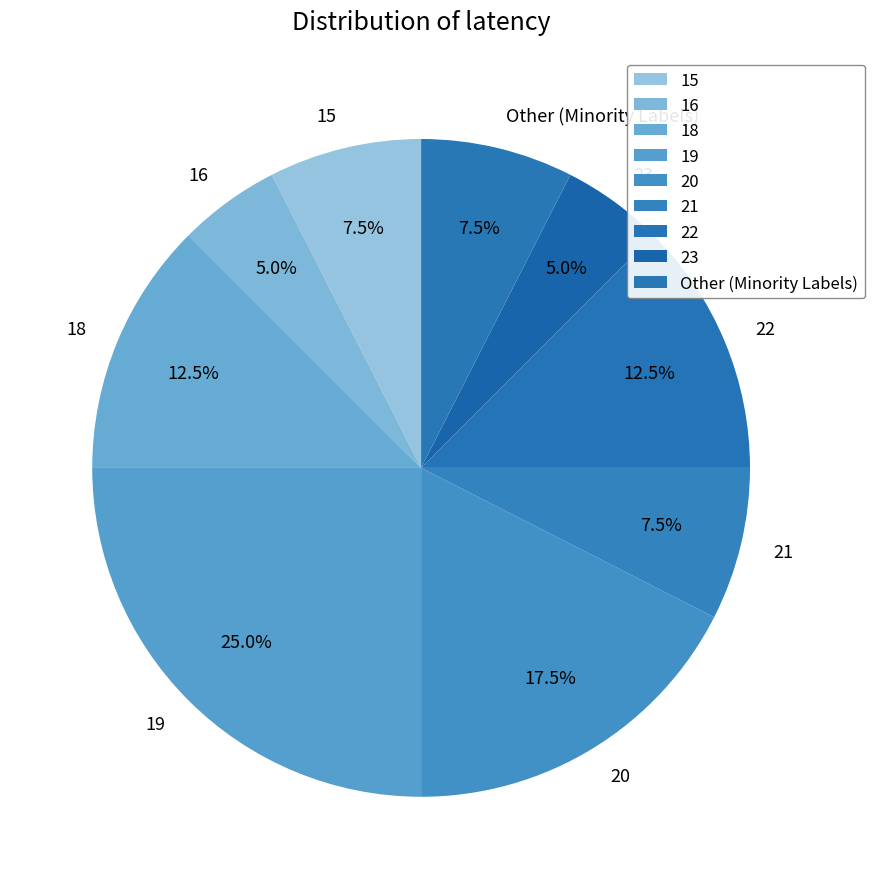

Which slice is the largest?

19